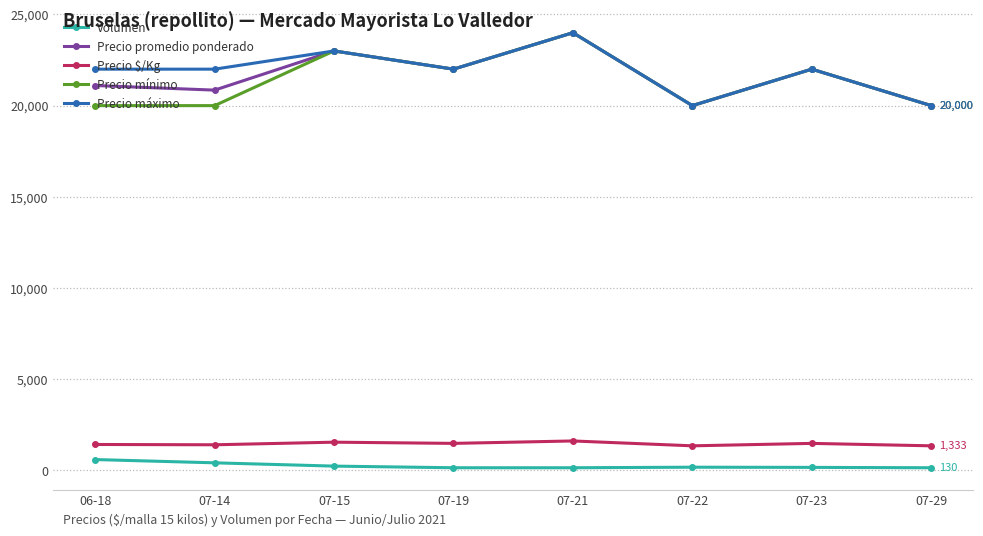

How many lines are shown in the chart?

5